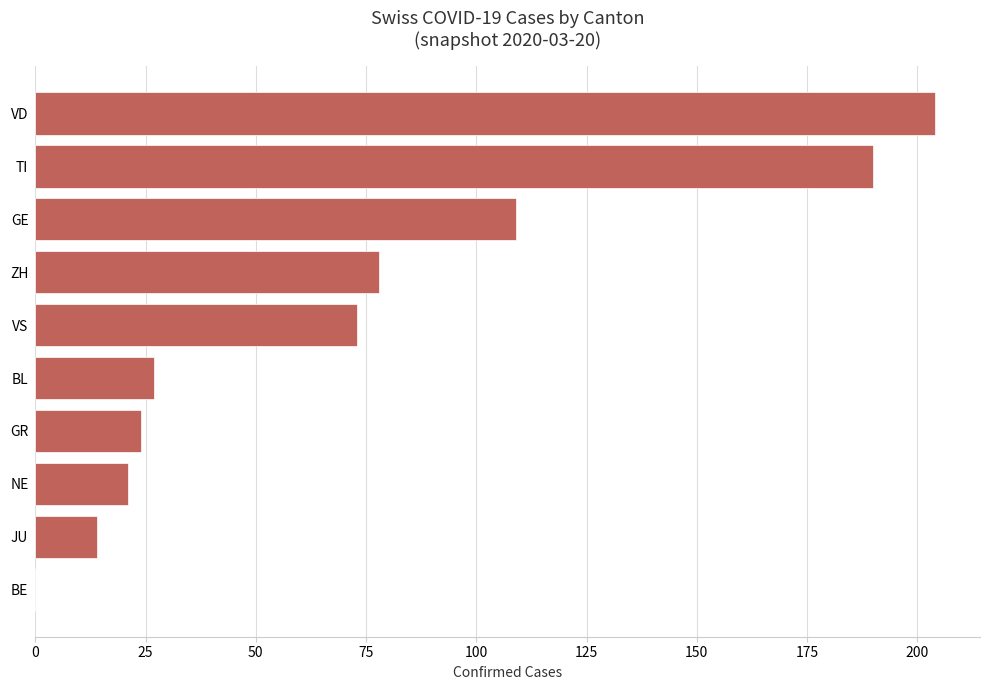

What is the sum of the values at GE and JU?

123